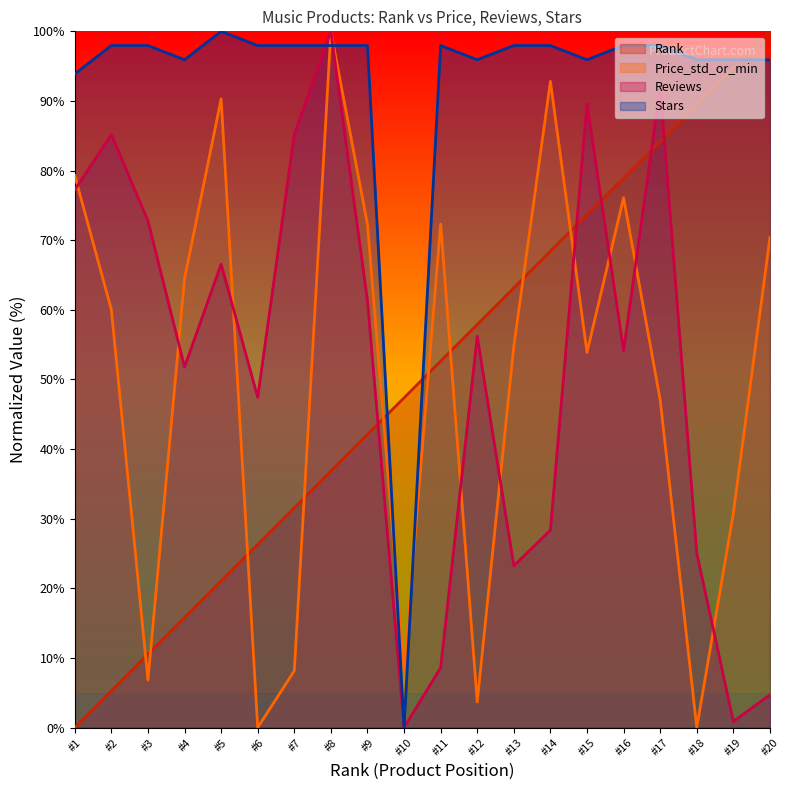

What is the highest value of the Rank series?

100.0